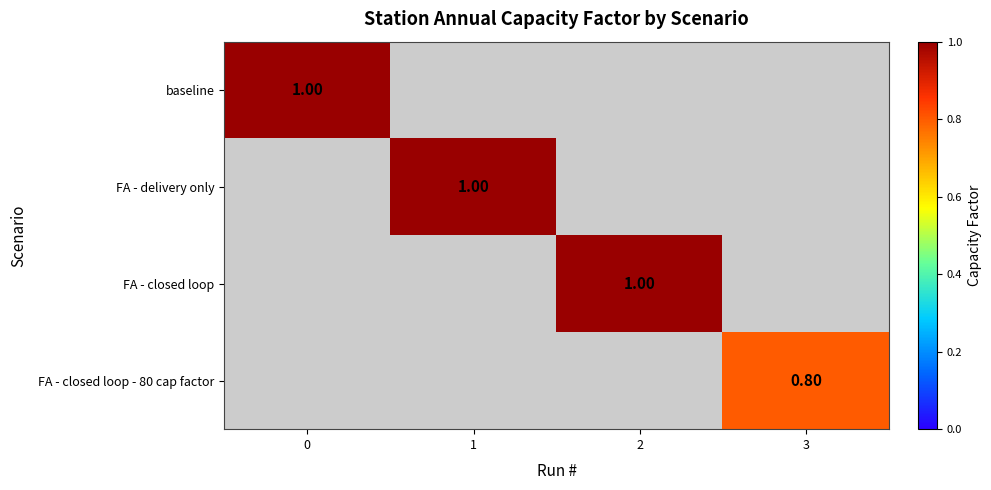

How many positive values does the baseline series have?

1